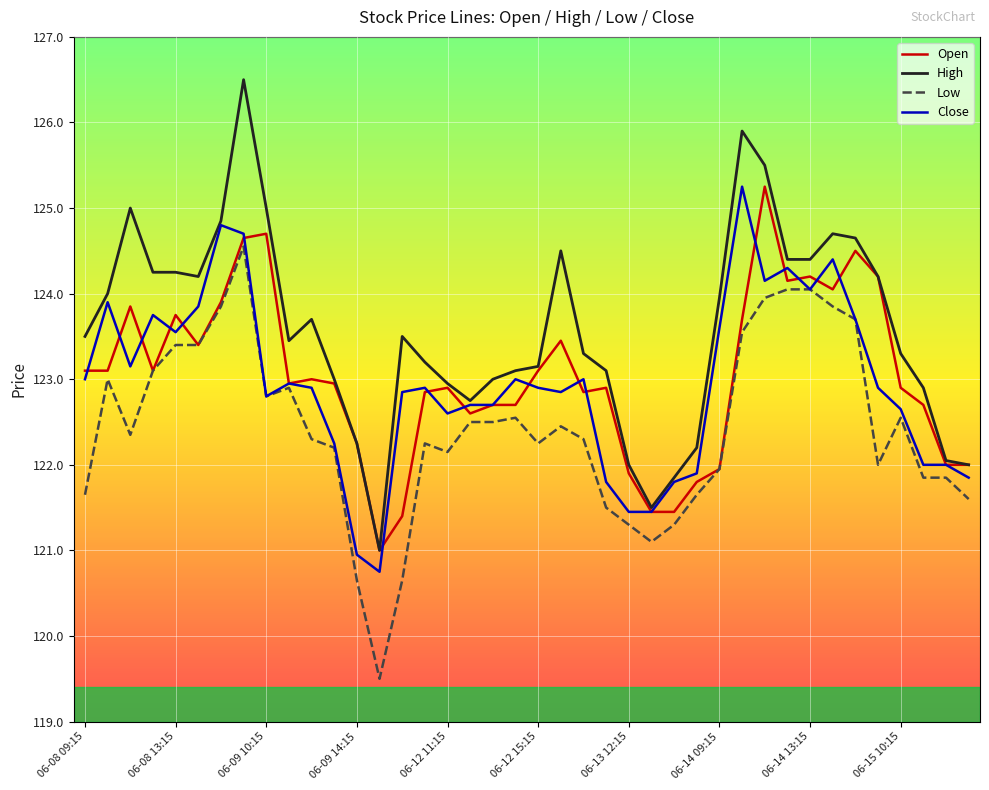

Which series has the largest total across all categories?

High